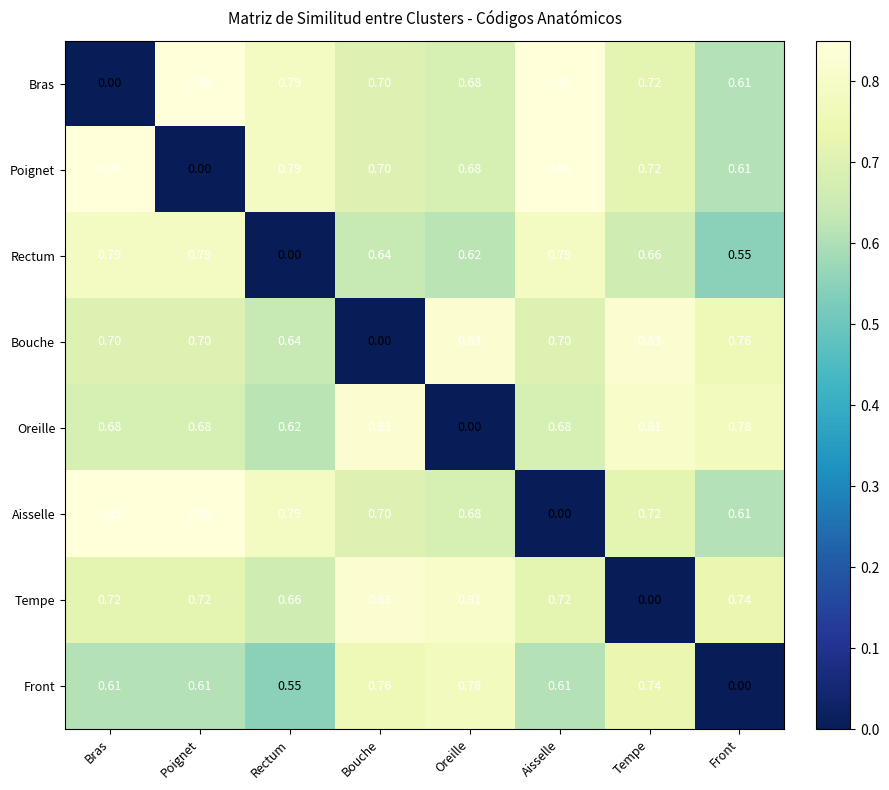

Is the value of Aisselle at Aisselle greater than the value of Poignet at Tempe?

No